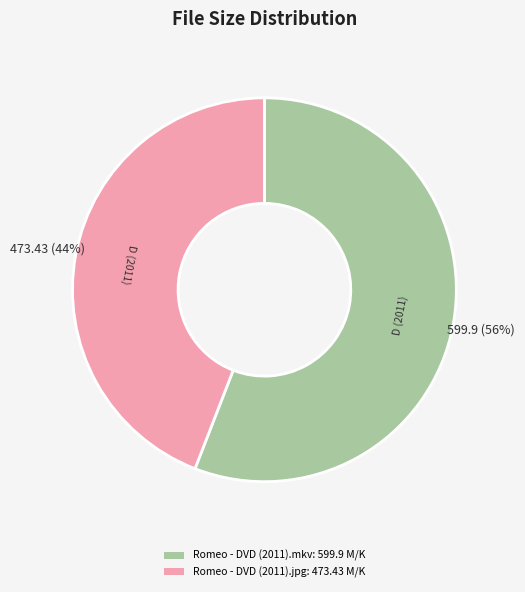

Rank the categories by value from lowest to highest.

Romeo - DVD (2011).jpg, Romeo - DVD (2011).mkv